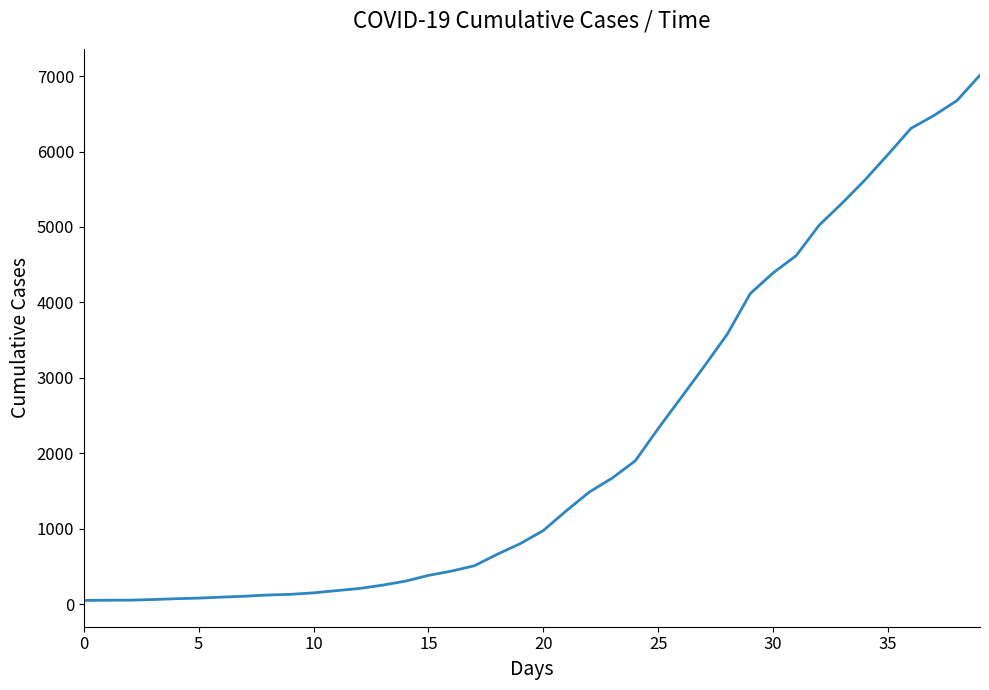

What is the maximum value shown in the chart?

7013